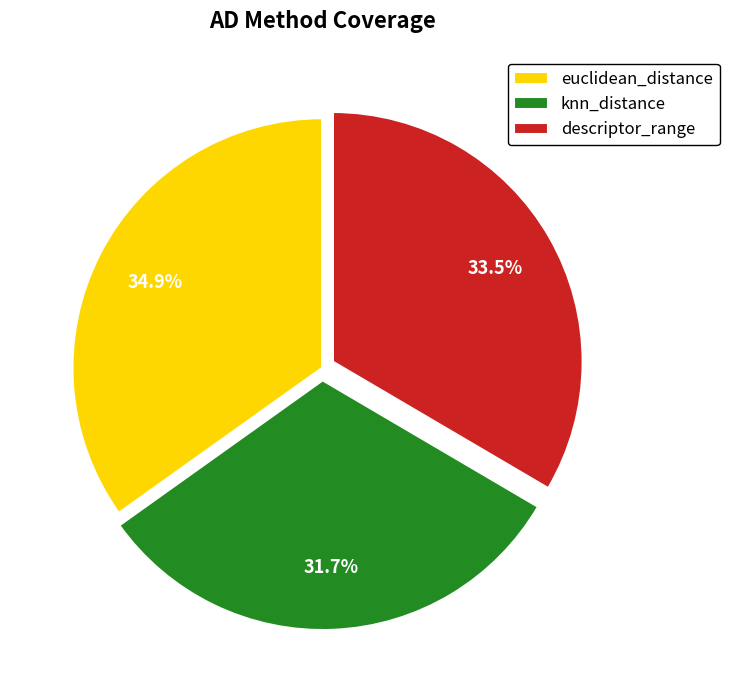

Is it true that euclidean_distance is 35% of the pie?

True